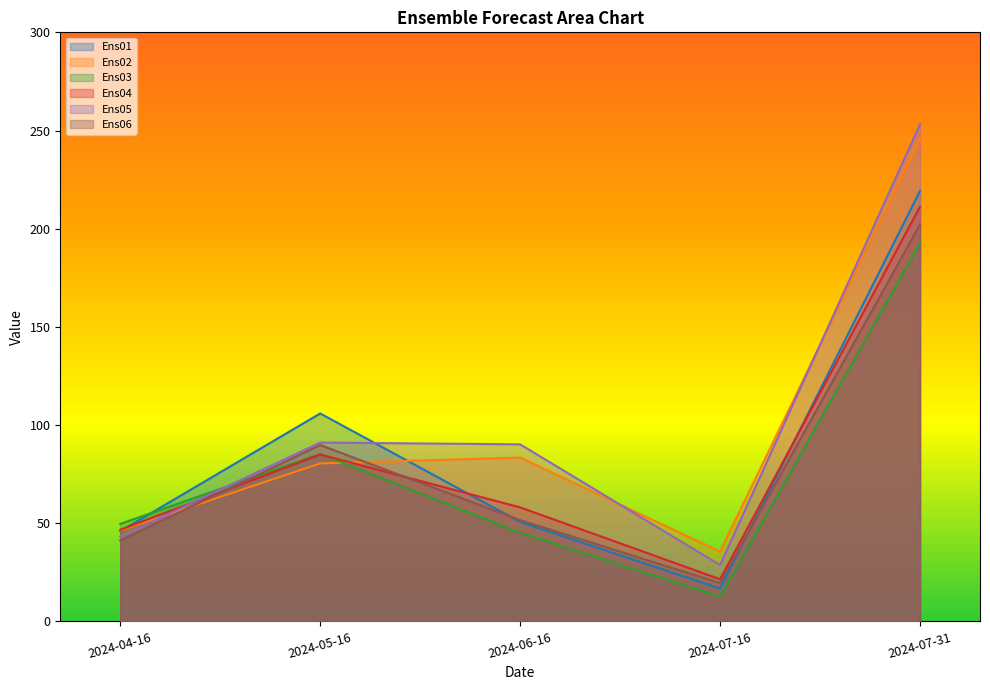

True or false: Ens04 and Ens05 intersect in this chart.

True